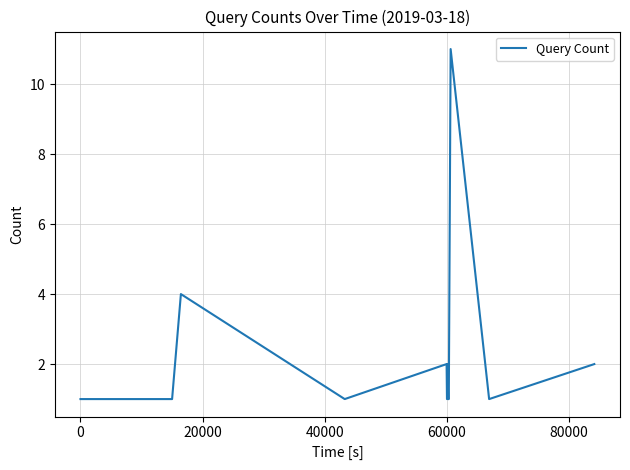

What is the maximum value shown in the chart?

11